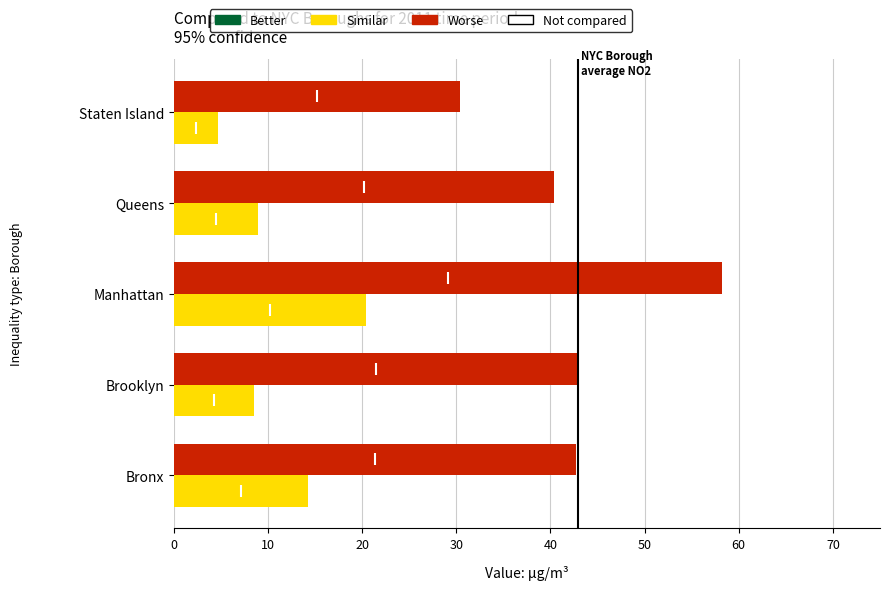

At which category is the sum across all series the highest?

Manhattan